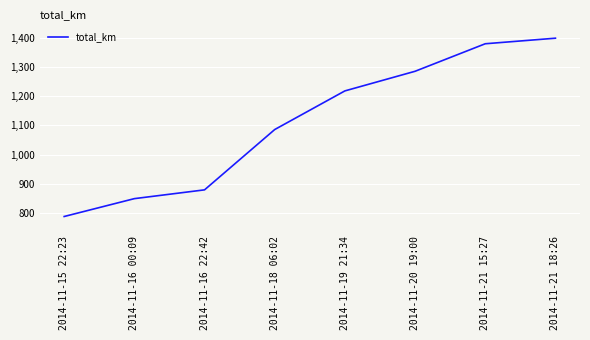

What is the difference between the second highest and second lowest values?

529